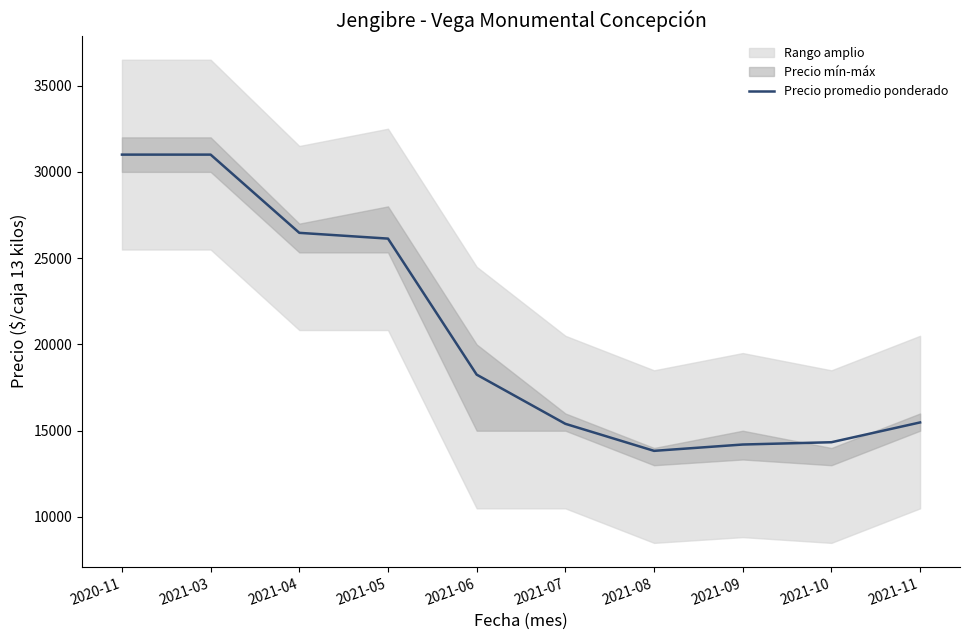

What is the value of the 7th point from the left?

13833